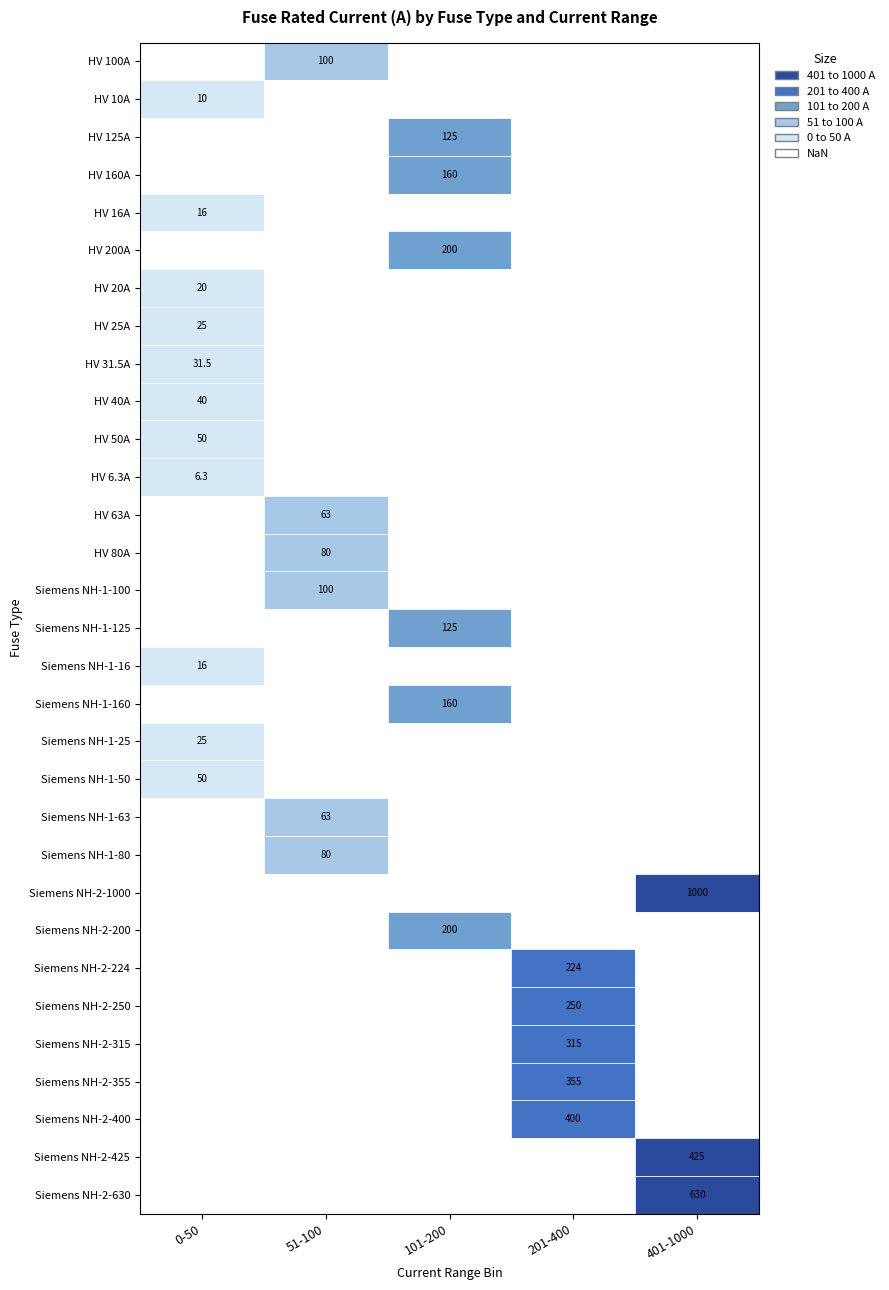

Reading right to left, extract all data points from this chart.

630.0	425.0	400.0	355.0	315.0	250.0	224.0	200.0	1000.0	80.0	63.0	50.0	25.0	160.0	16.0	125.0	100.0	80.0	63.0	6.3	50.0	40.0	31.5	25.0	20.0	200.0	16.0	160.0	125.0	10.0	100.0